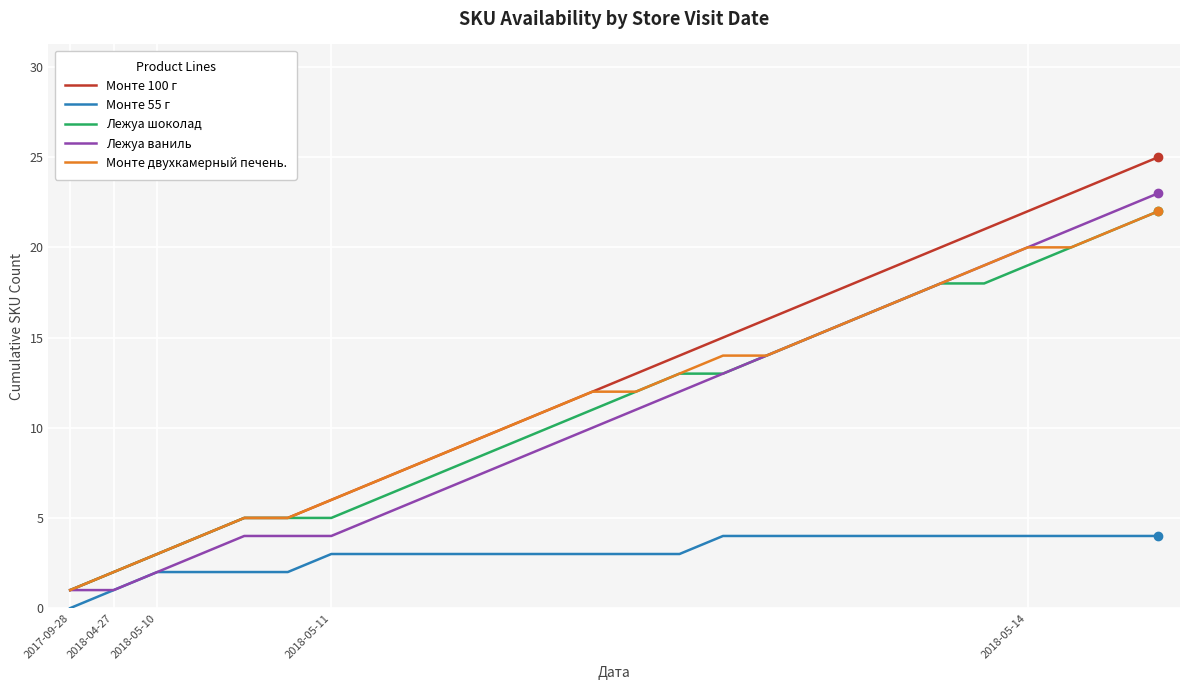

How many series are shown in this chart?

5